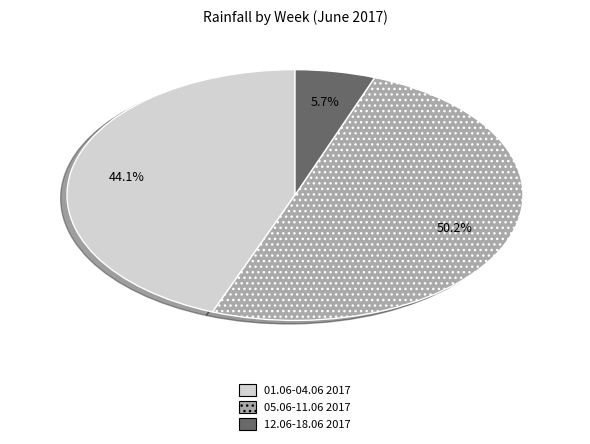

To the nearest percent, what portion does 05.06-11.06 2017 represent?

50%